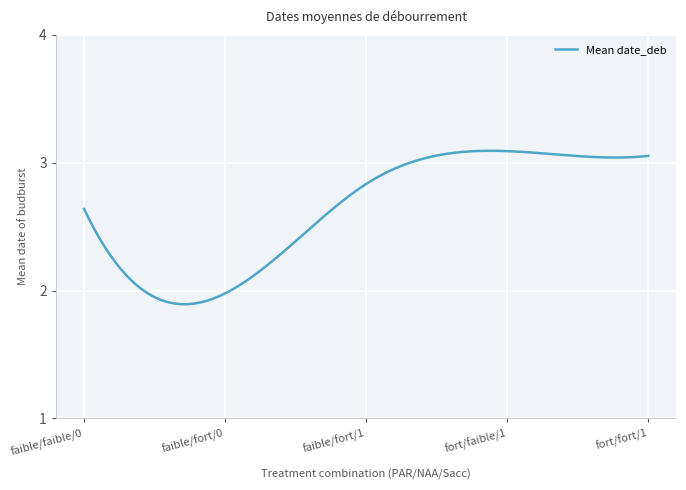

What is the difference between the maximum and minimum values?

1.2